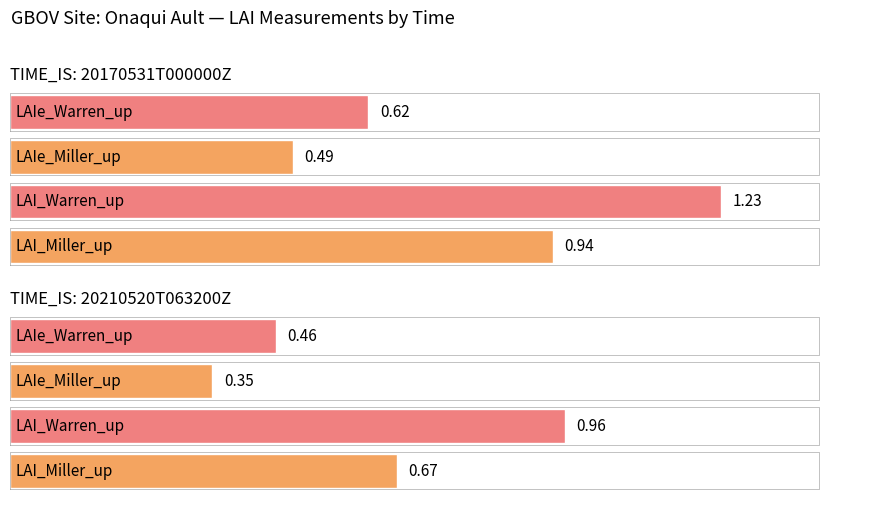

The value of LAIe_Miller_up at 20210520T063200Z is 0.2. True or false?

False